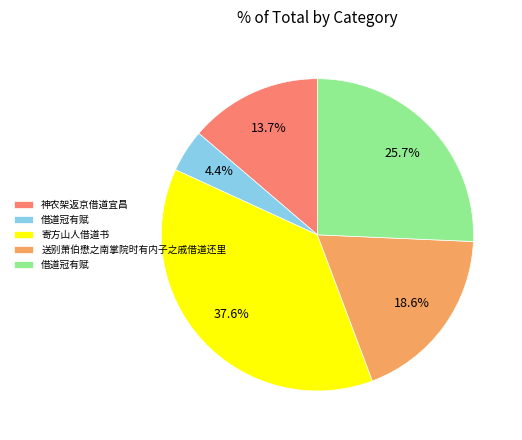

Does any single category account for the majority?

No